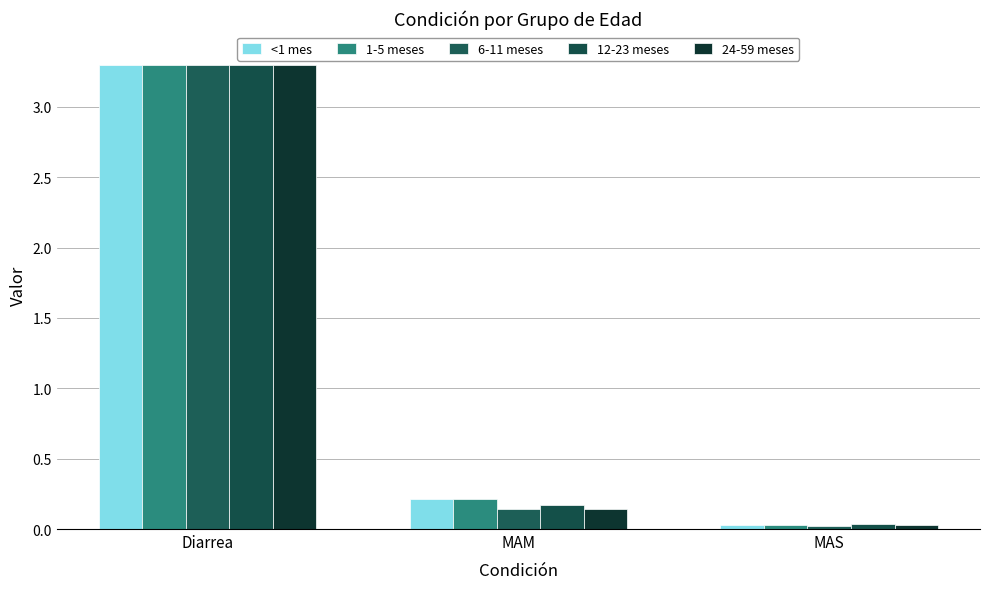

What is the value of the <1 mes bar at the 1st from the left?

3.3